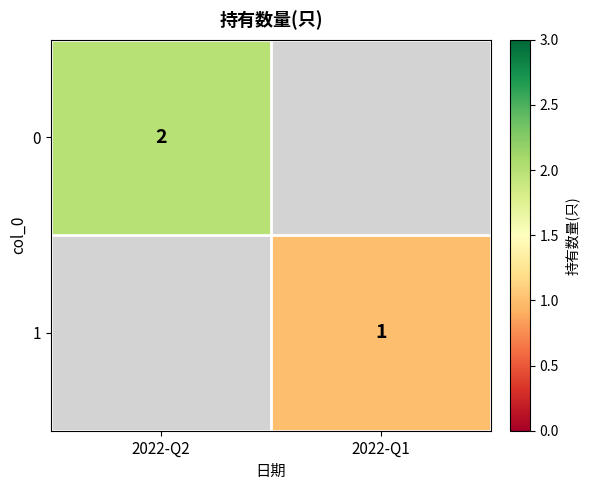

Is it true that 1 equals 2 at 2022-Q1?

False